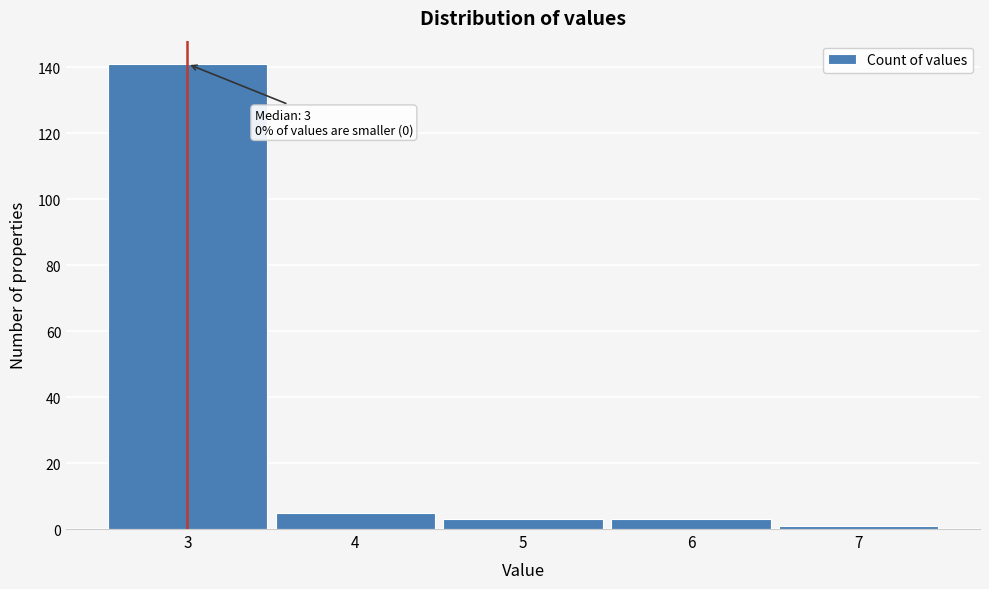

Which range on the x-axis has the tallest bar?

2.5 to 3.5